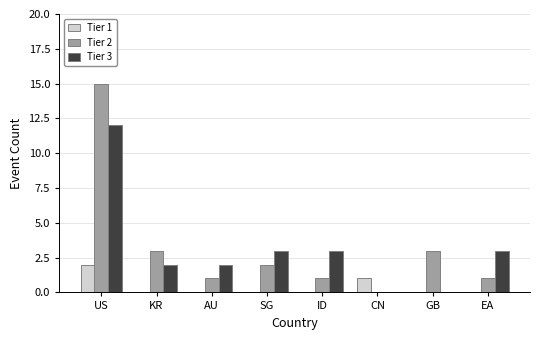

How many groups of bars are there?

8